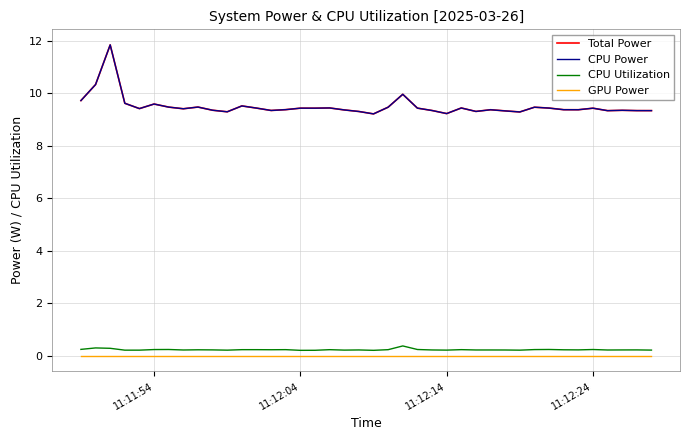

Does the chart have visible grid lines?

Yes